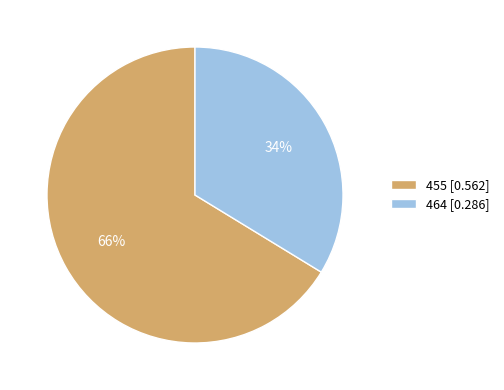

What percentage is the 464 [0.286] slice, to the nearest percent?

34%